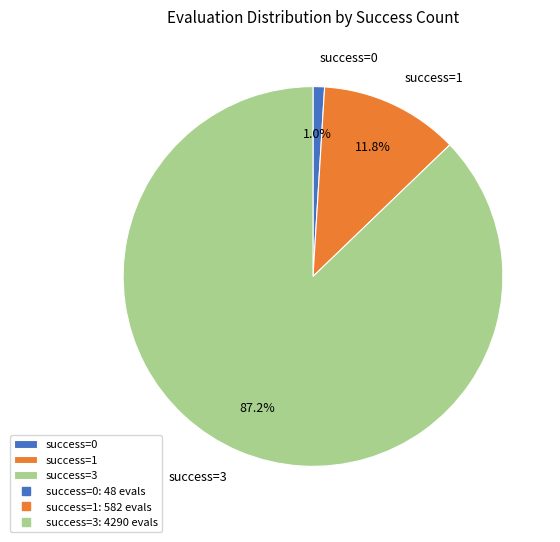

Which category has the smallest portion of the pie?

success=0